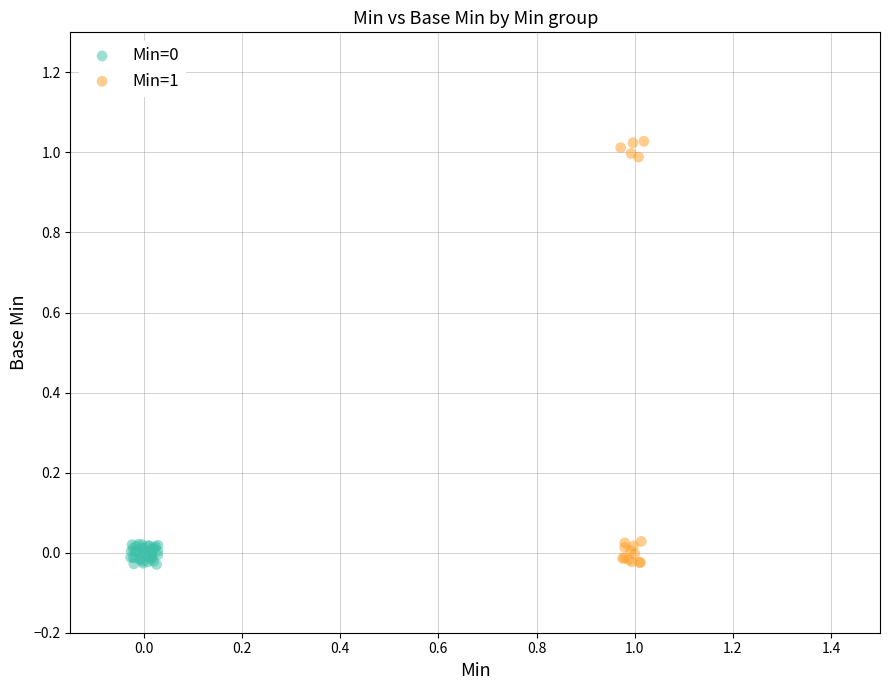

Which series has the widest spread of Y values?

Min=1